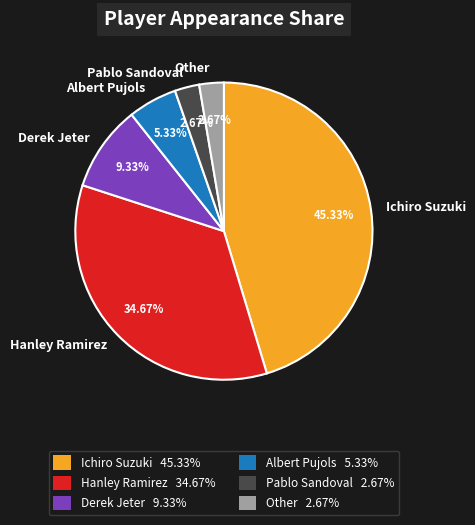

How many slices are in this pie chart?

6